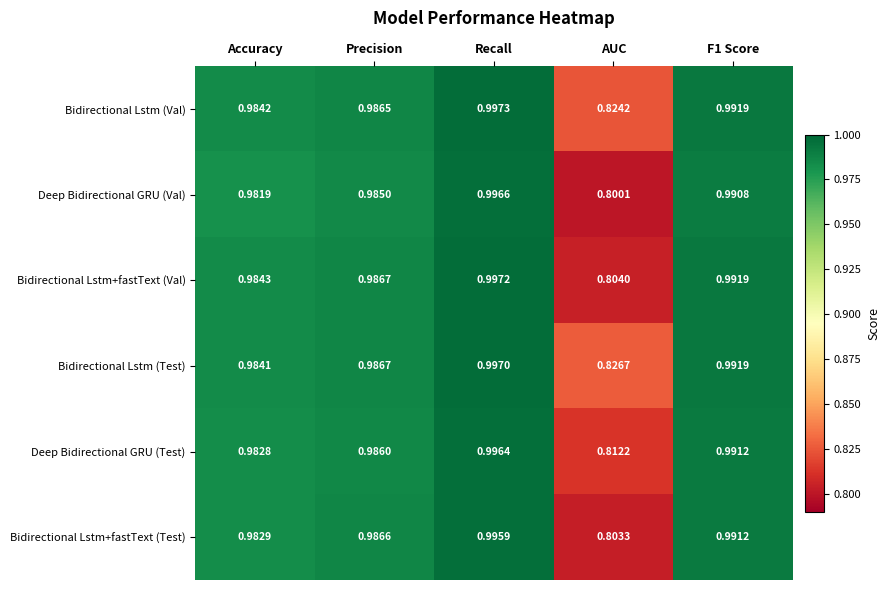

List the series in order of their peak value, lowest first.

Bidirectional Lstm+fastText (Test), Deep Bidirectional GRU (Test), Deep Bidirectional GRU (Val), Bidirectional Lstm (Test), Bidirectional Lstm+fastText (Val), Bidirectional Lstm (Val)